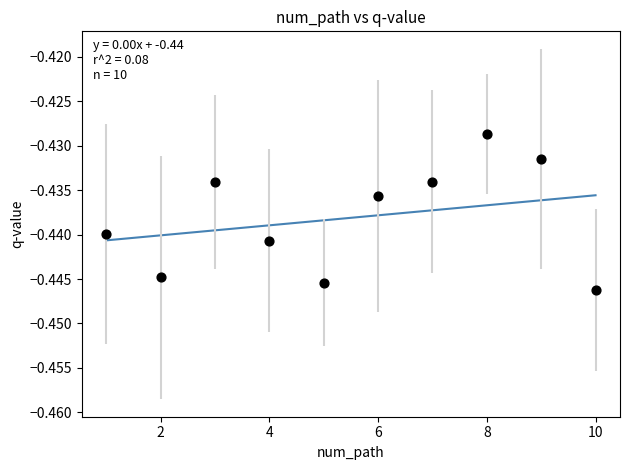

What is the range of X values (max minus min)?

9.0